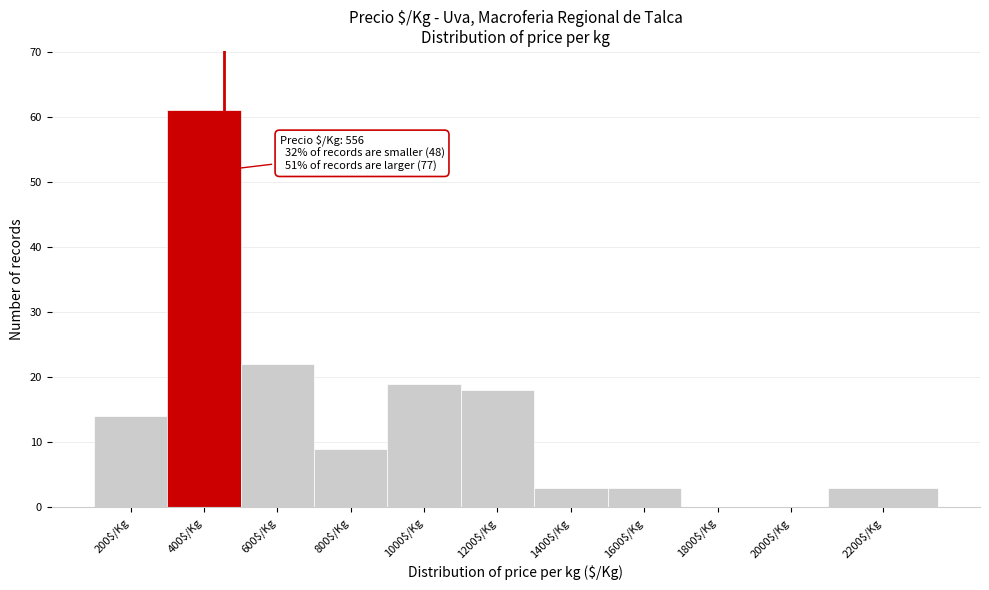

What is the sum of all values?

152